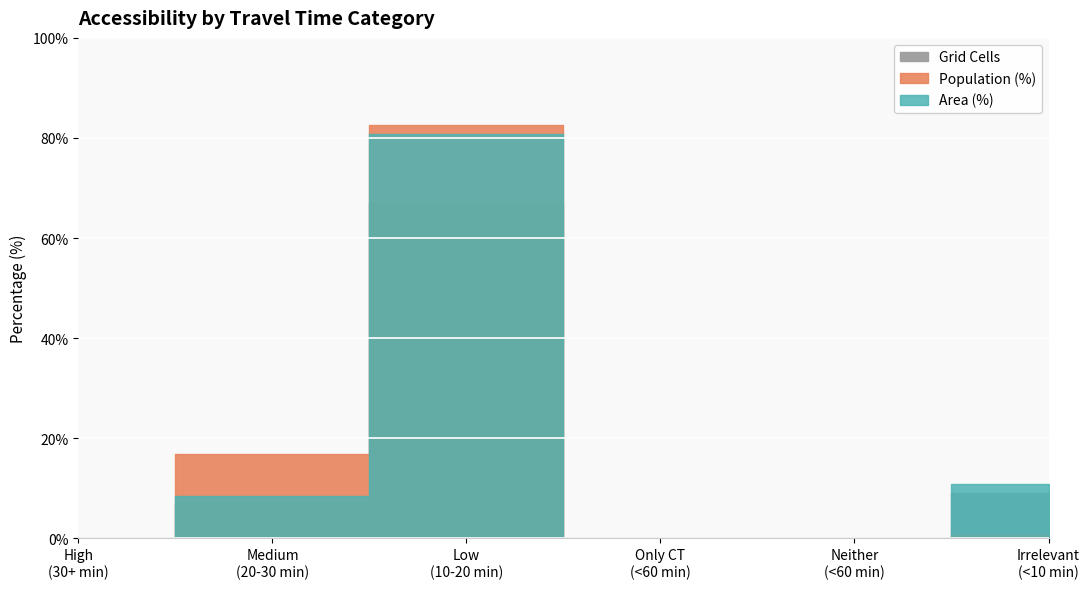

What is the sum of all Area (%) values?

99.9